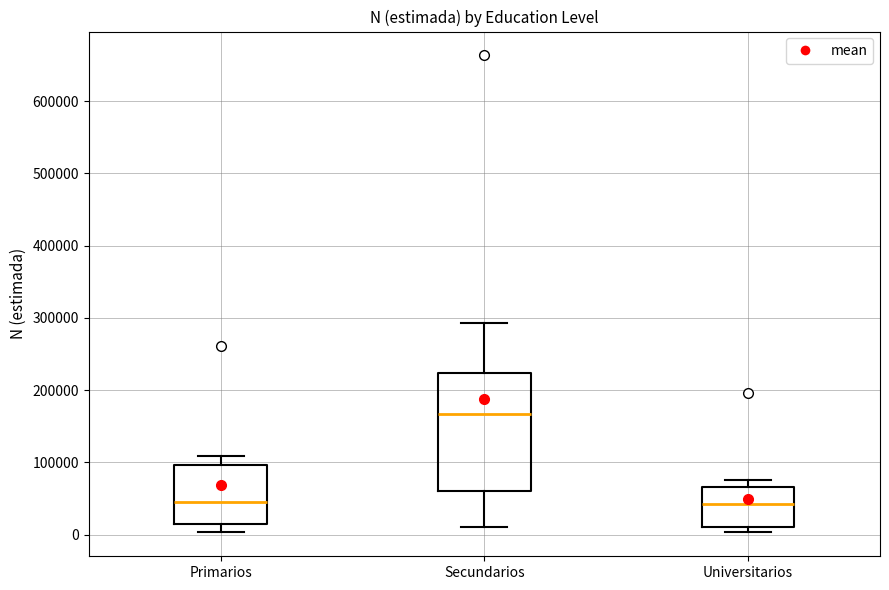

Reading left to right, read every box against the y-axis: the position of its median line, the range the box covers, and the ends of its whiskers. The values are not printed on the chart, so give them approximately, as read against the axis.

Primarios: median 50000, box 10000 to 100000, whiskers 0 to 110000
Secundarios: median 170000, box 60000 to 220000, whiskers 10000 to 290000
Universitarios: median 40000, box 10000 to 70000, whiskers 0 to 80000